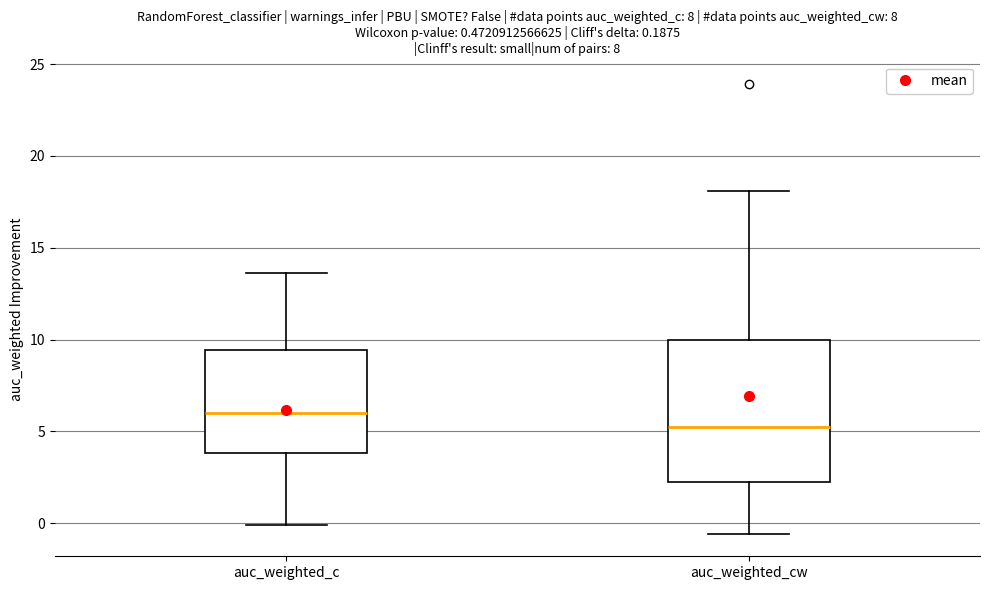

Which box has the lowest median line?

auc_weighted_cw